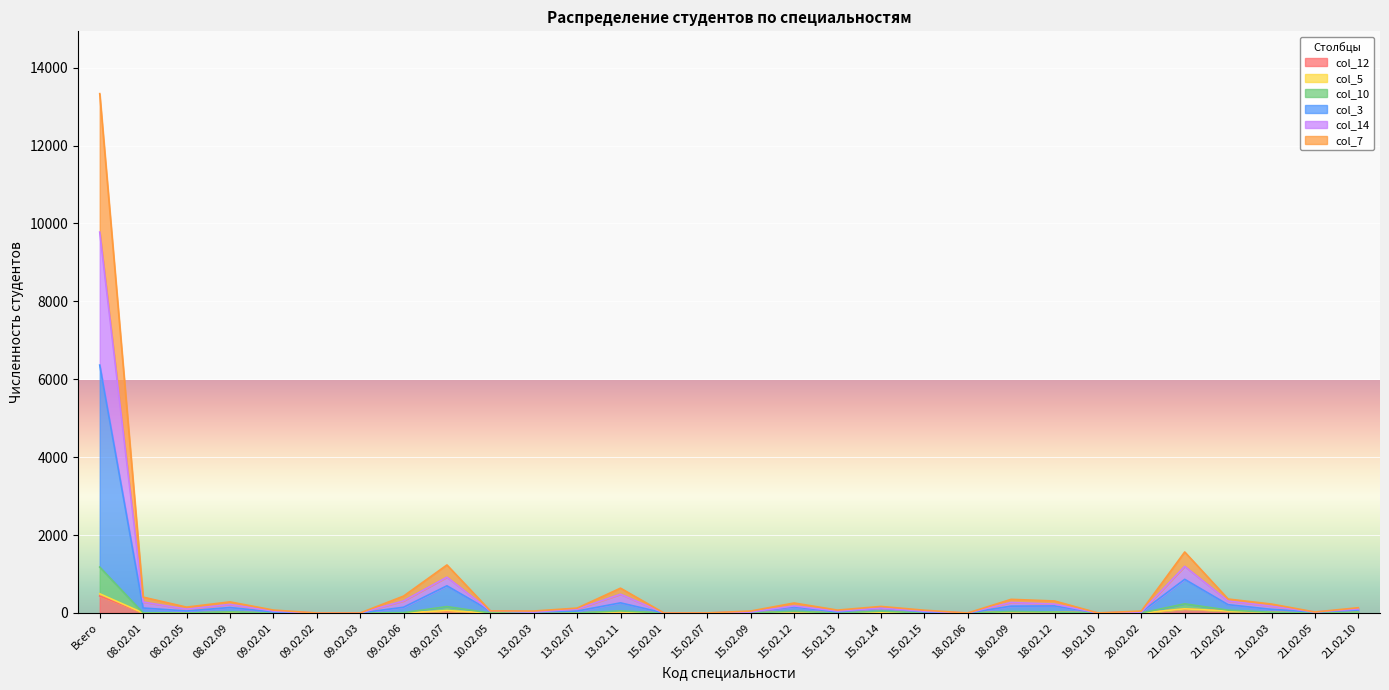

True or false: col_5 and col_12 intersect in this chart.

False